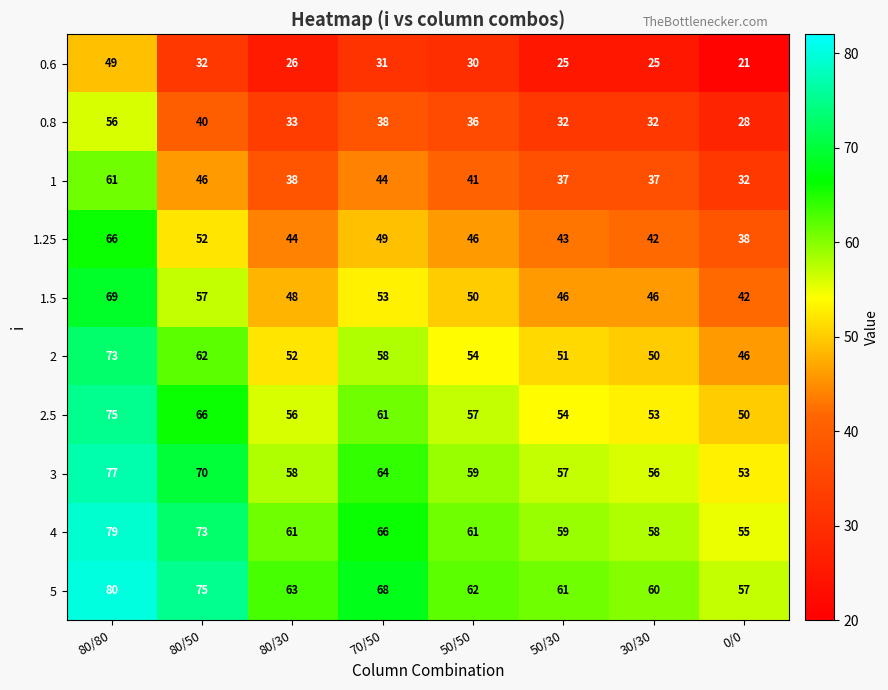

At 50/50, list the series in order from smallest to largest.

0.6, 0.8, 1, 1.25, 1.5, 2, 2.5, 3, 4, 5